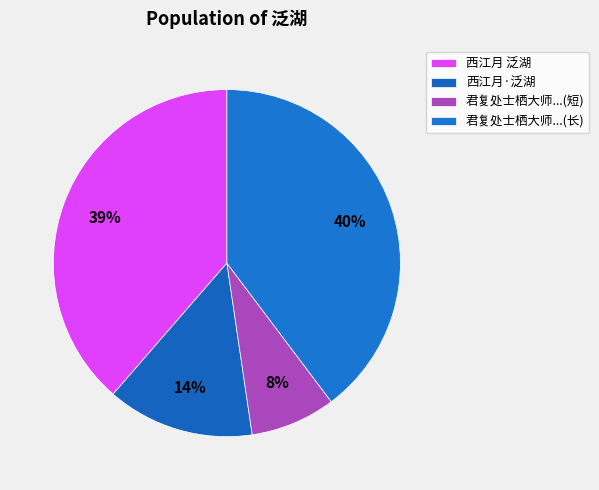

Count the number of slices in the pie.

4